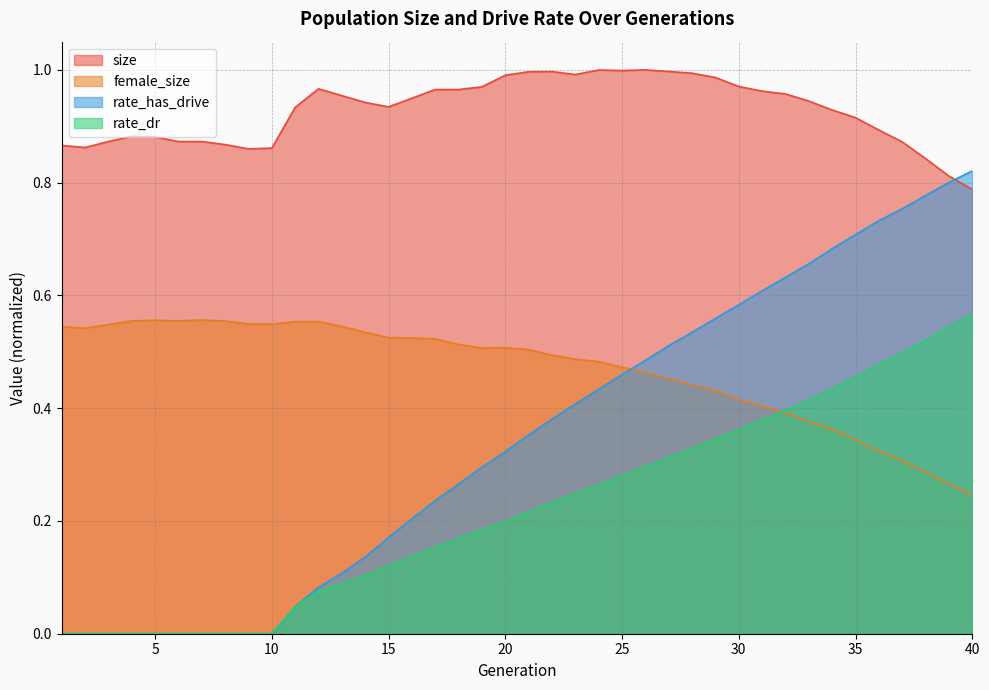

The value of rate_dr at 26 is 0.1. True or false?

False